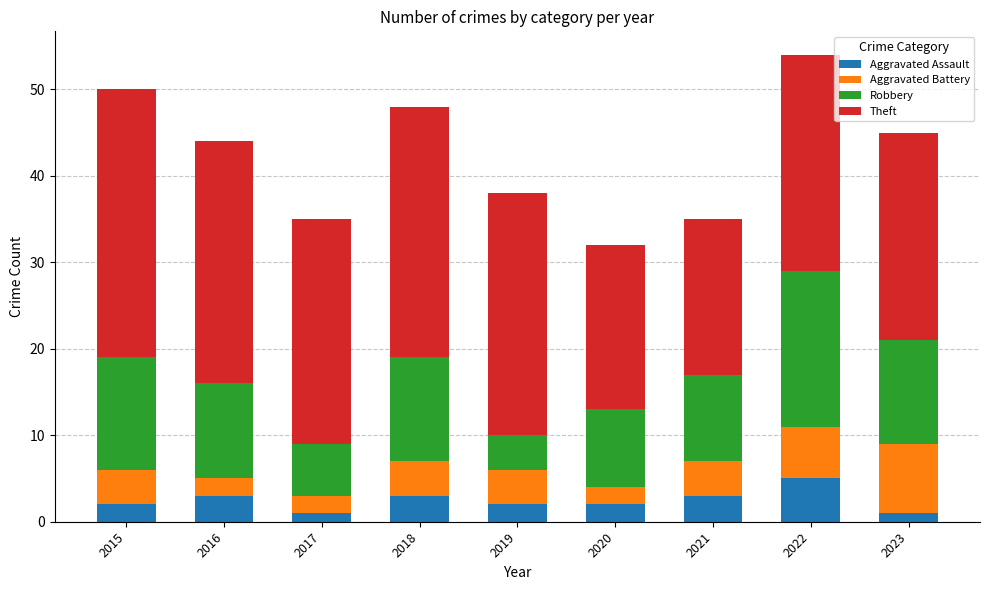

What is the highest value of the Aggravated Assault series?

5